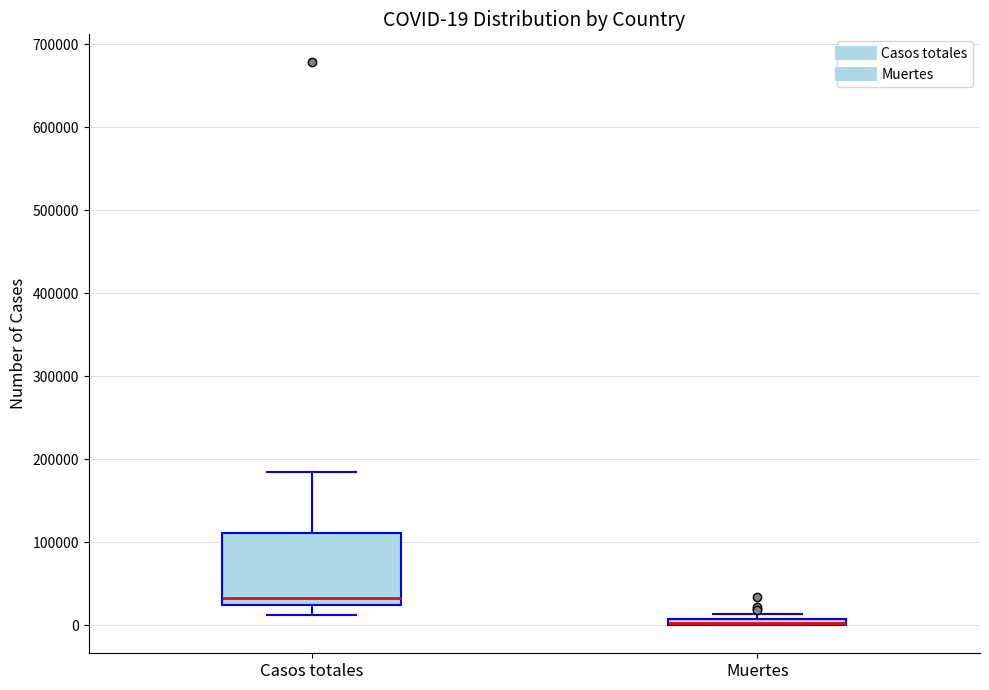

Comparing the boxes themselves (not the whiskers), which one is the tallest?

Casos totales